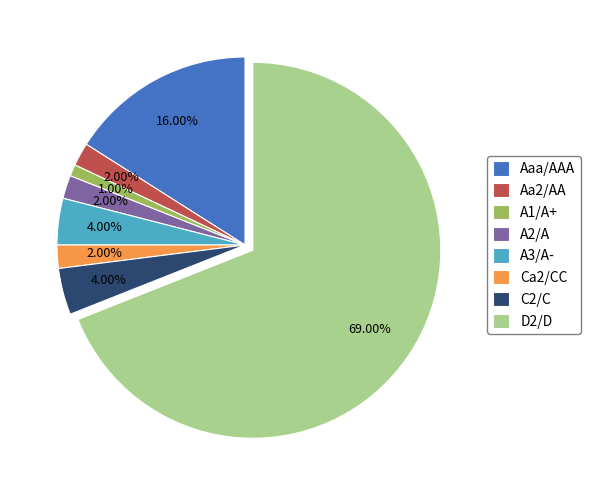

Which category has the biggest portion of the pie?

D2/D